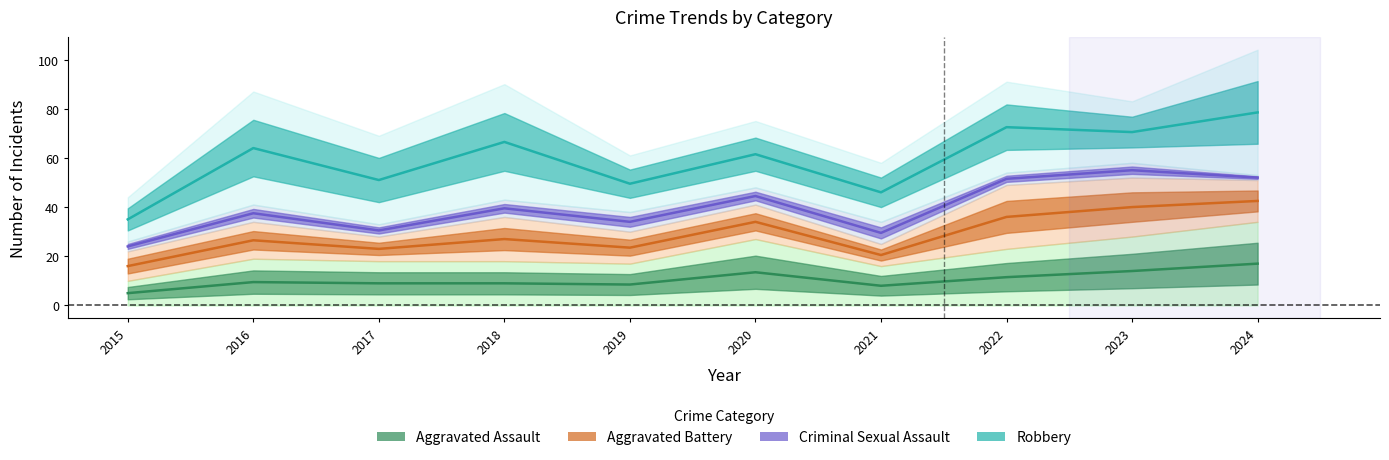

Is the value of Aggravated Battery at 2015 greater than the value of Criminal Sexual Assault at 2016?

No